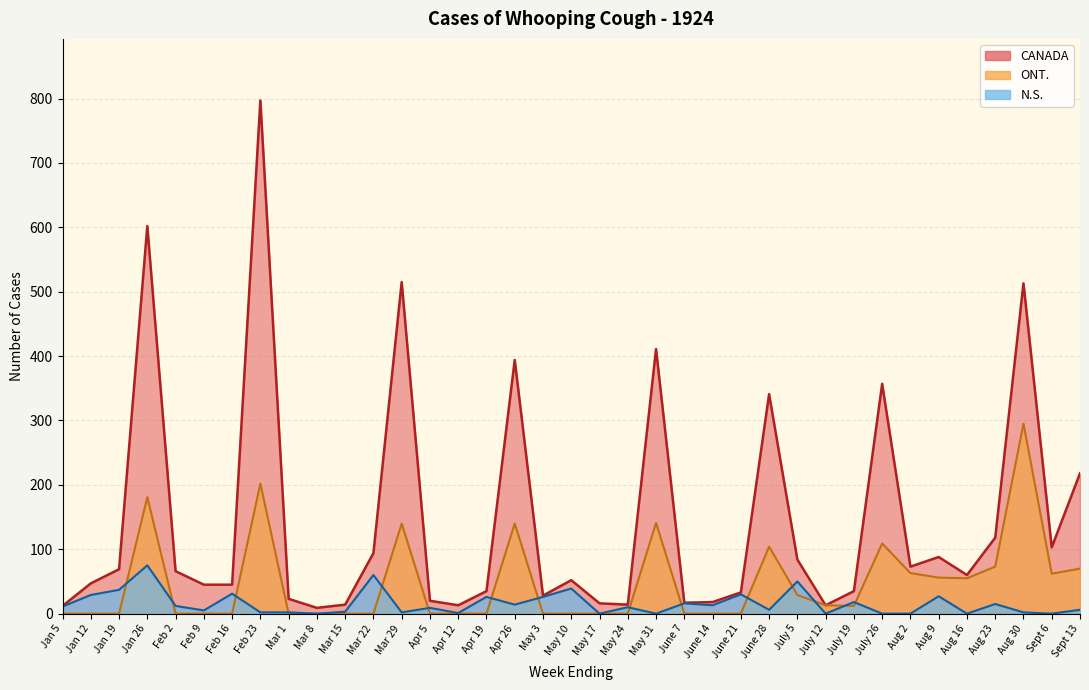

Rank the series by their average value, from lowest to highest.

N.S., ONT., CANADA